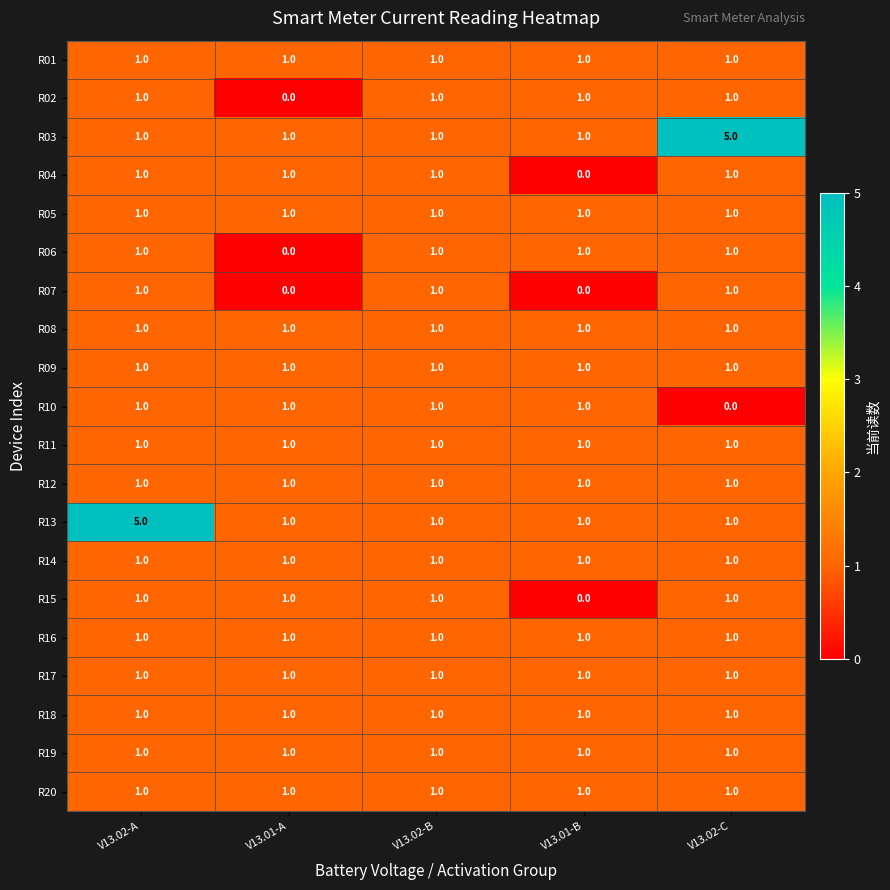

How many series are shown in this chart?

20